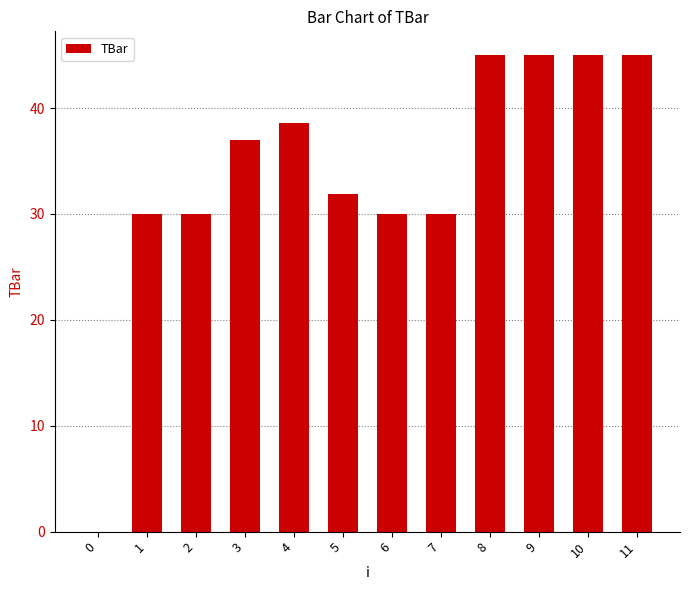

The value at 9 is 45.0. True or false?

True